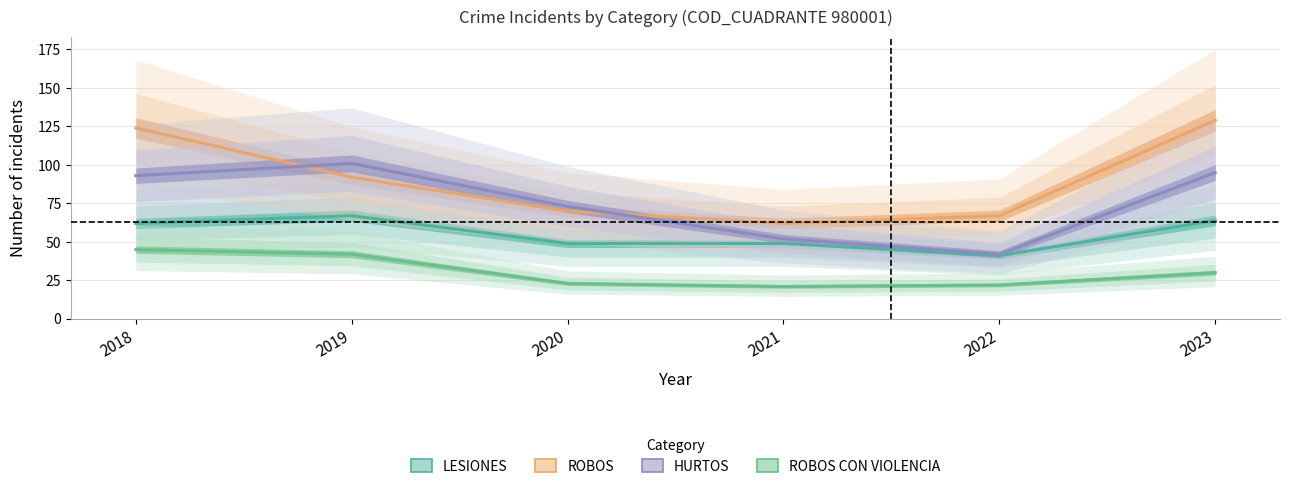

At which label does ROBOS CON VIOLENCIA reach its minimum?

2021